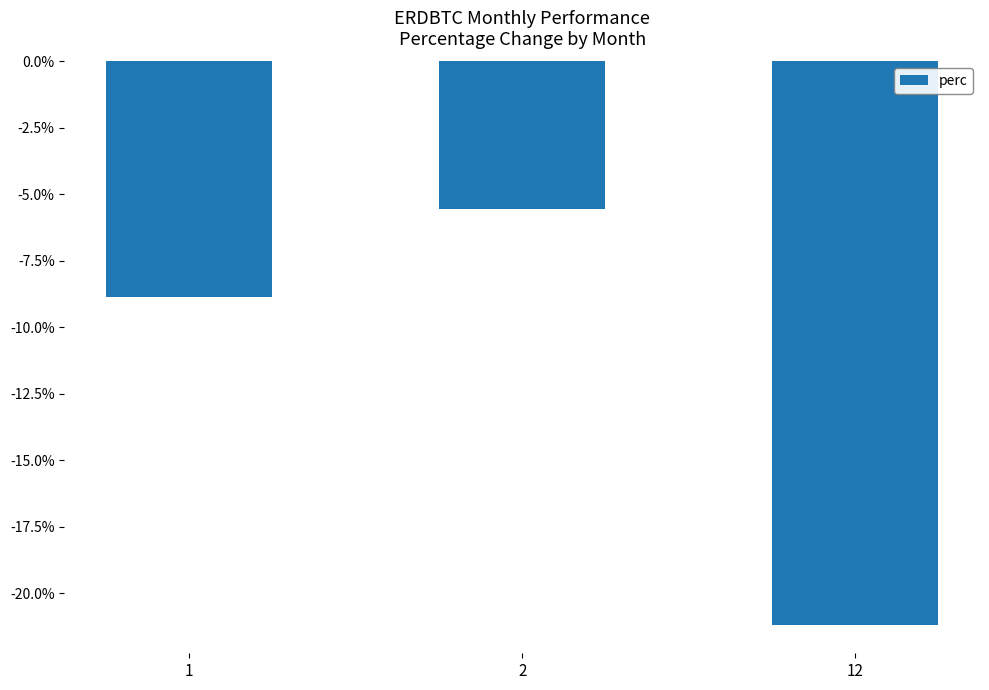

What is the sum of the values at 12 and 2?

-26.7